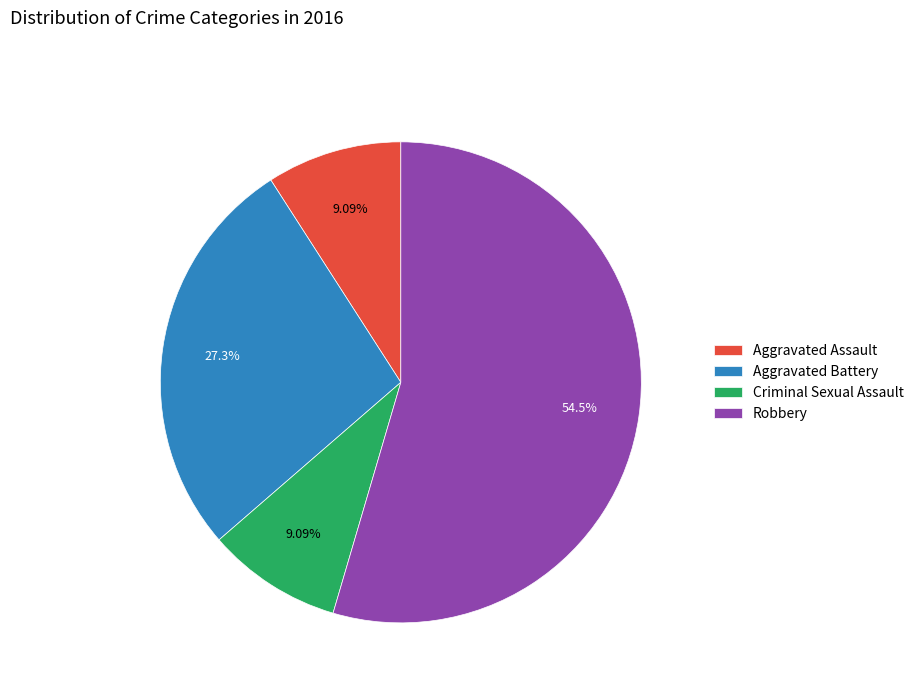

How much of the chart is everything except Aggravated Assault?

90.9%